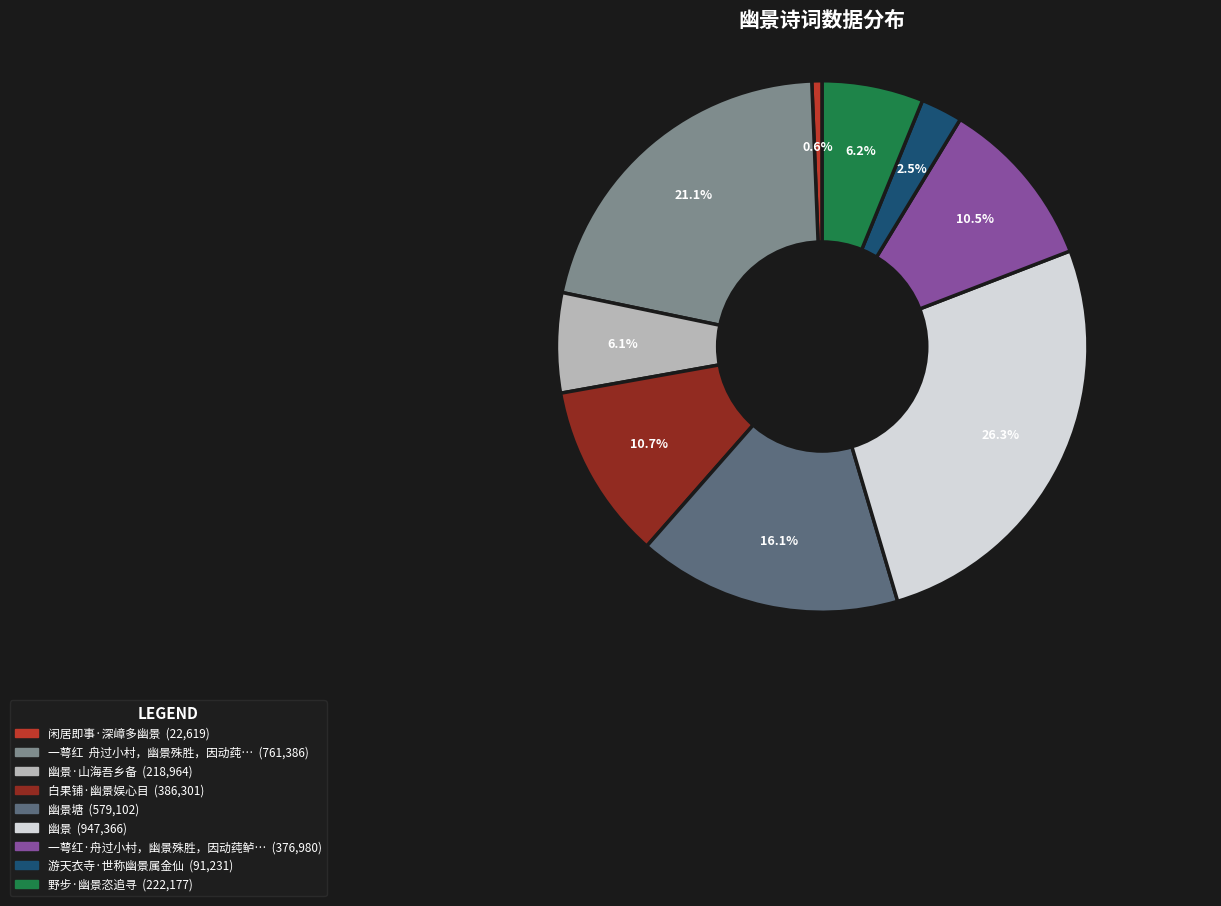

Is there a majority slice in this chart?

No